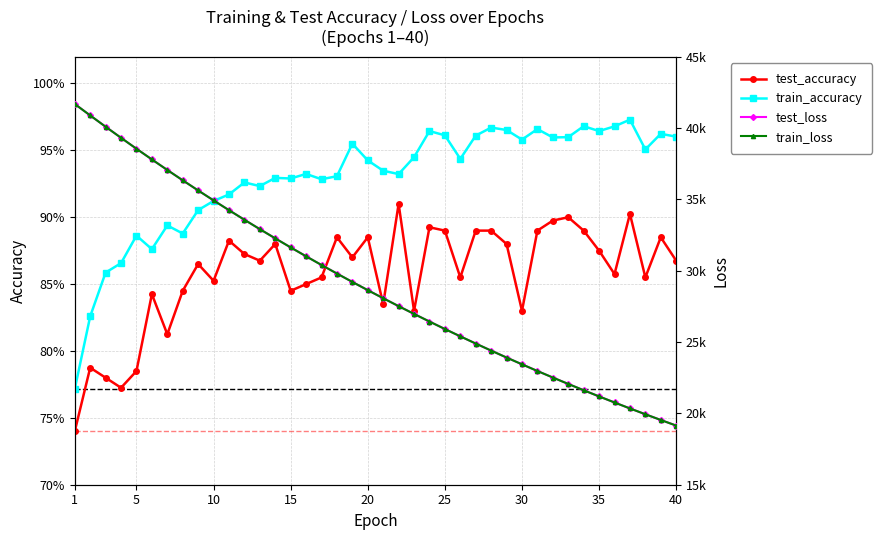

What is the sum of all train_accuracy values?

37.2